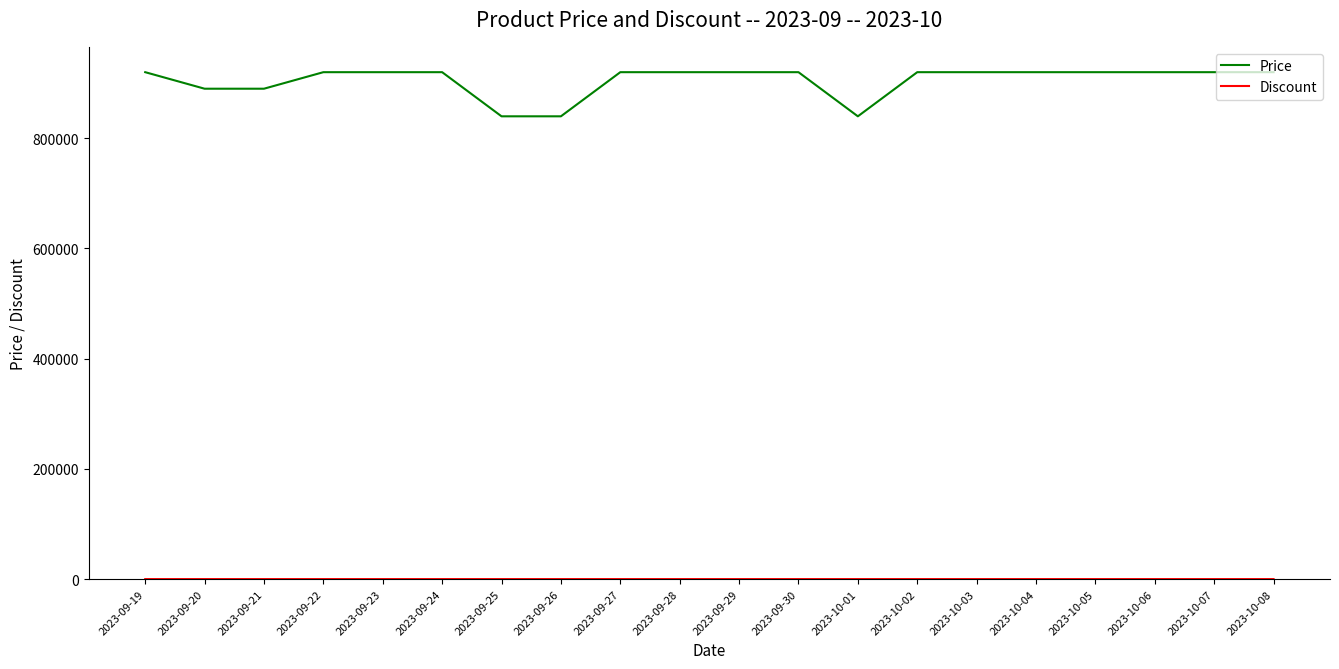

Which series has the largest range (max minus min)?

Price